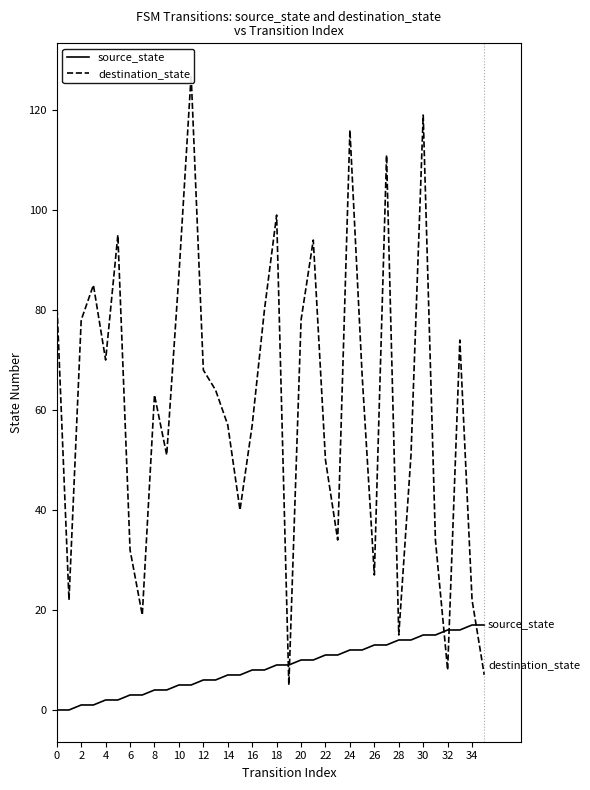

The value of source_state at 22 is 11. True or false?

True